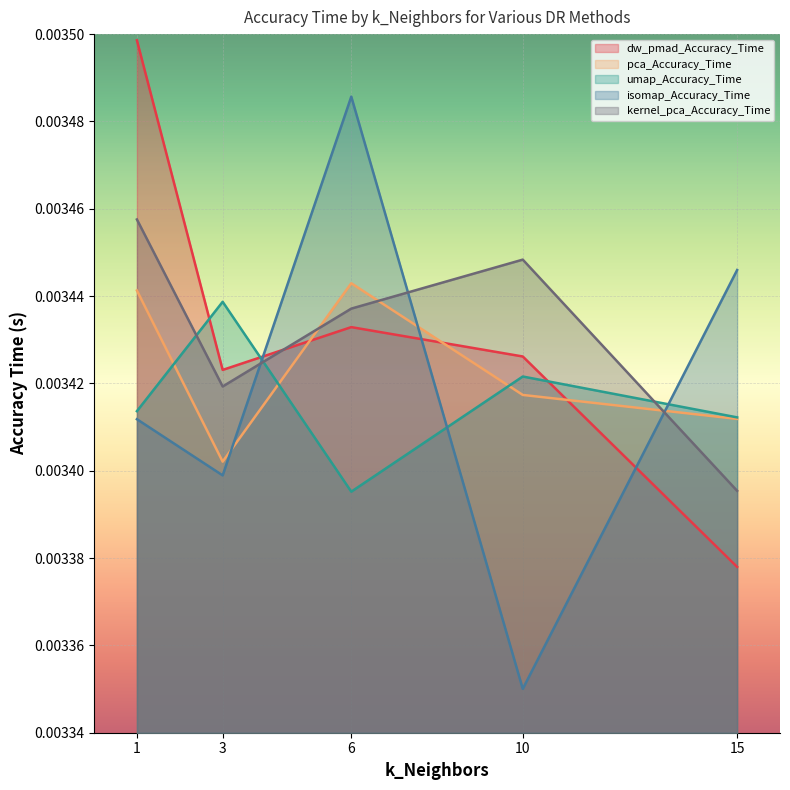

Which series has the widest spread of values?

isomap_Accuracy_Time